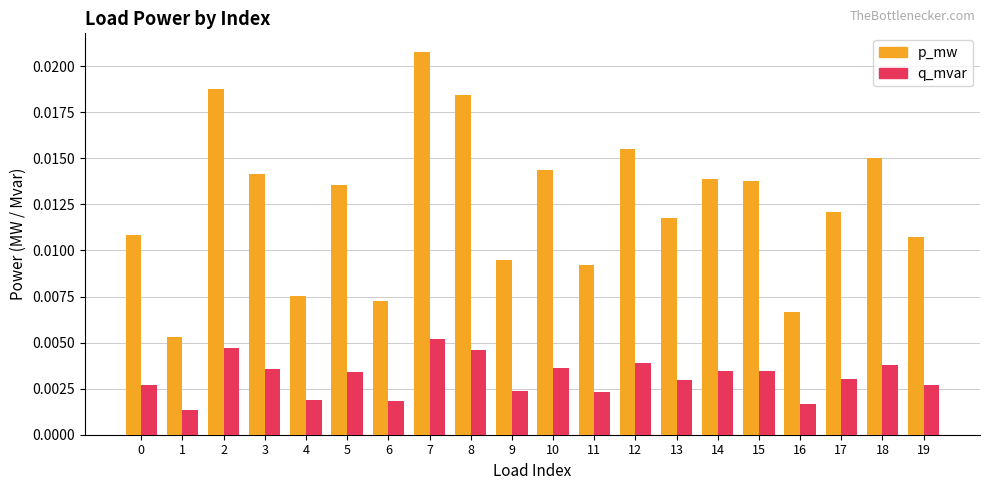

Between 4 and 11, which series saw the biggest shift?

p_mw